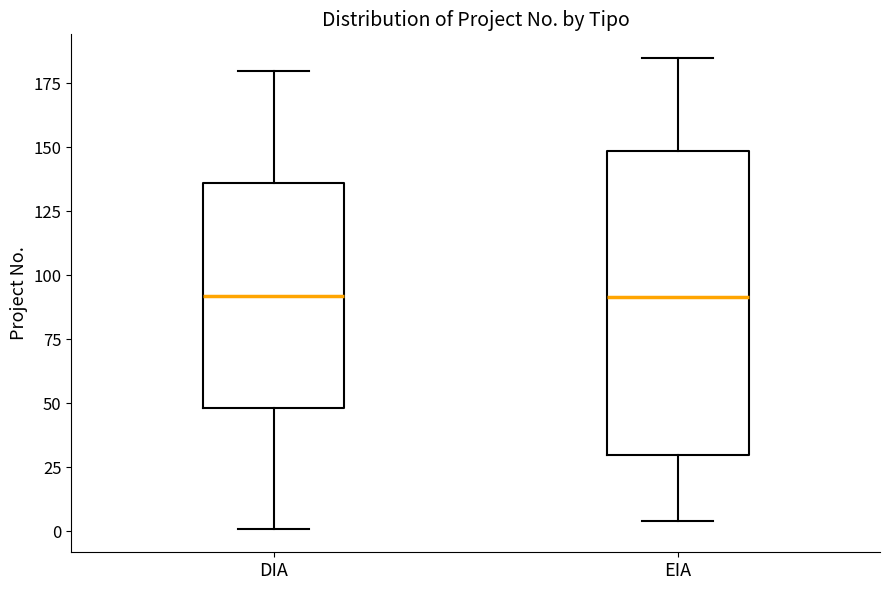

Reading left to right, transcribe this box plot: for each box, give where its median line is, the range the box spans, and where its two whiskers end, as read against the y-axis. The values are not printed on the chart, so give them approximately, as read against the axis.

DIA: median 90, box 50 to 135, whiskers 0 to 180
EIA: median 90, box 30 to 150, whiskers 5 to 185